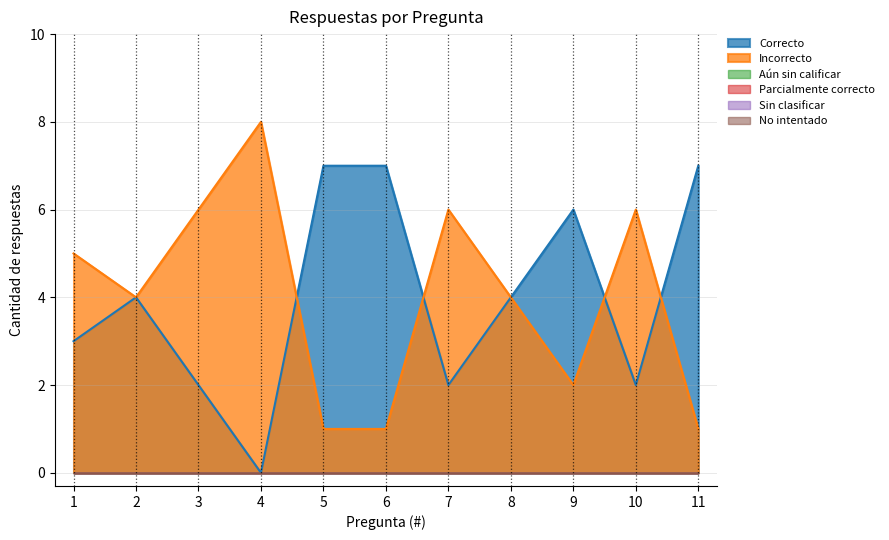

Reading right to left, list all the values displayed in this chart.

Correcto: 7	2	6	4	2	7	7	0	2	4	3
Incorrecto: 1	6	2	4	6	1	1	8	6	4	5
Aún sin calificar: 0	0	0	0	0	0	0	0	0	0	0
Parcialmente correcto: 0	0	0	0	0	0	0	0	0	0	0
Sin clasificar: 0	0	0	0	0	0	0	0	0	0	0
No intentado: 0	0	0	0	0	0	0	0	0	0	0